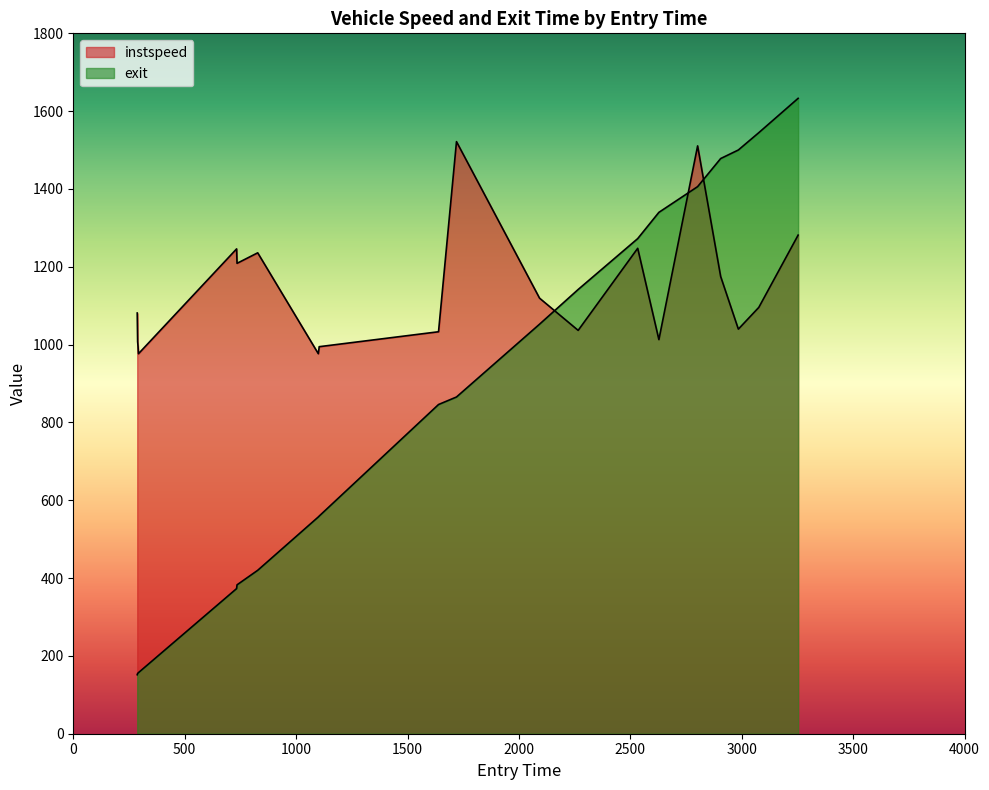

How many lines are shown in the chart?

2